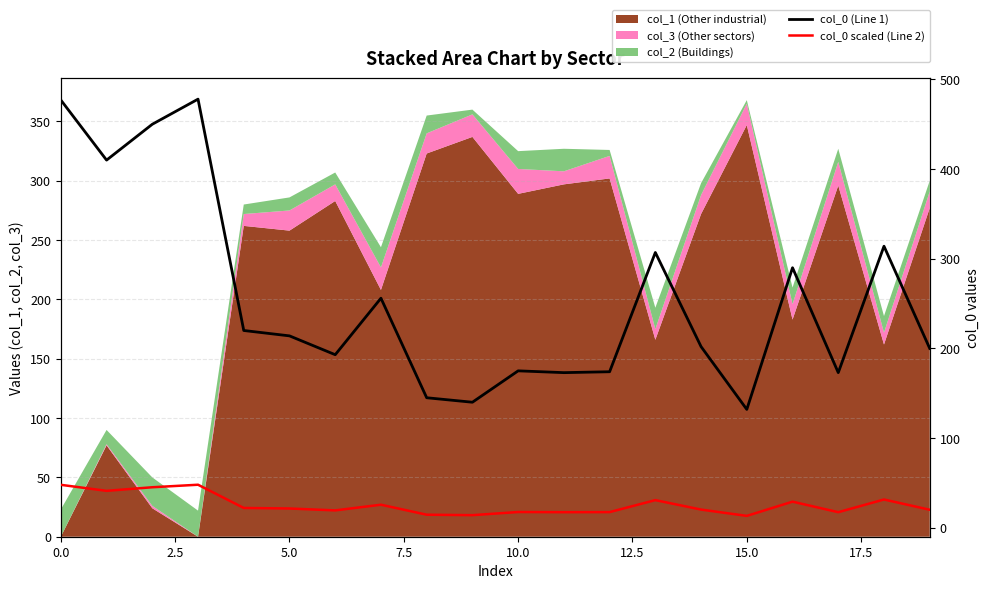

Which series has the largest range (max minus min)?

col_0 (Line 1)